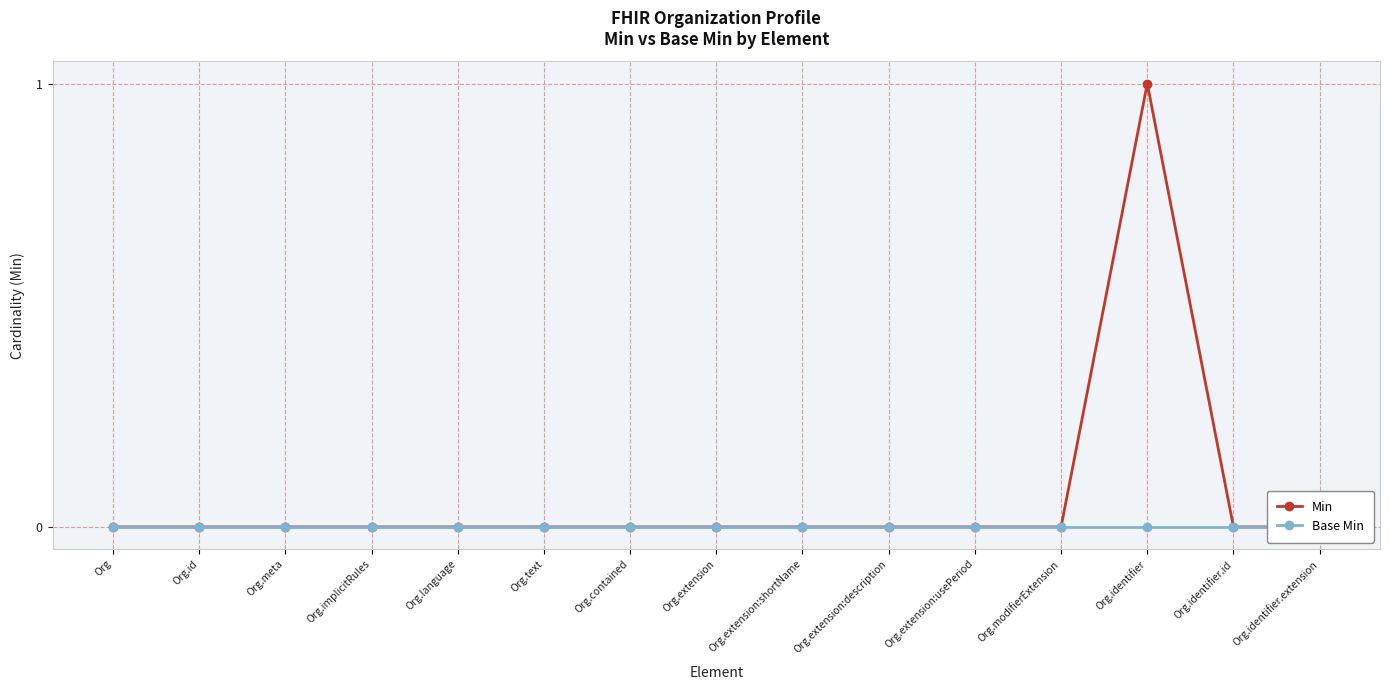

Rank the series by their average value, from highest to lowest.

Min, Base Min